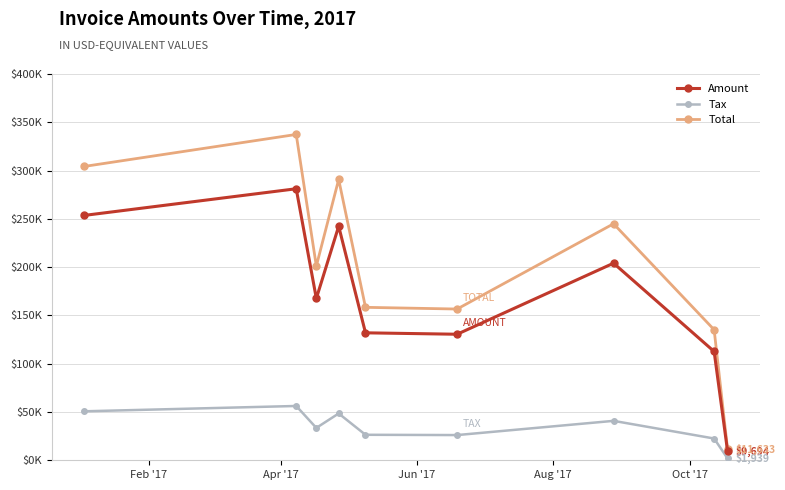

Is this an area chart (filled region under the line)?

No